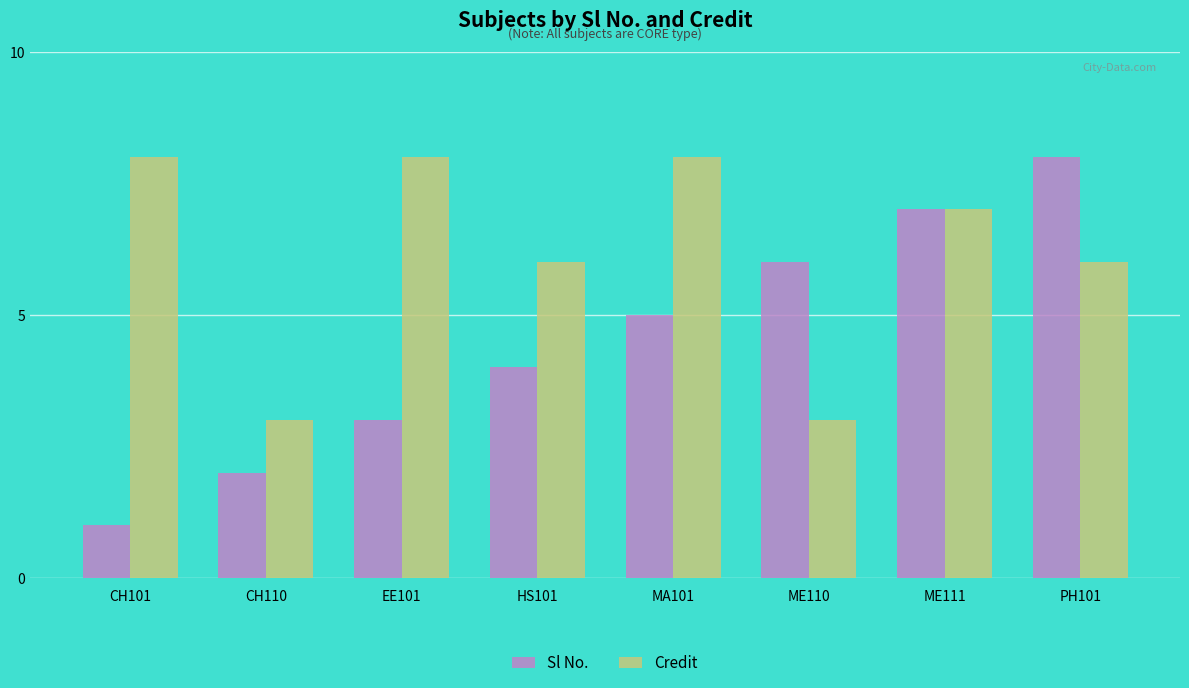

List the labels in order of Sl No. value, largest first.

PH101, ME111, ME110, MA101, HS101, EE101, CH110, CH101